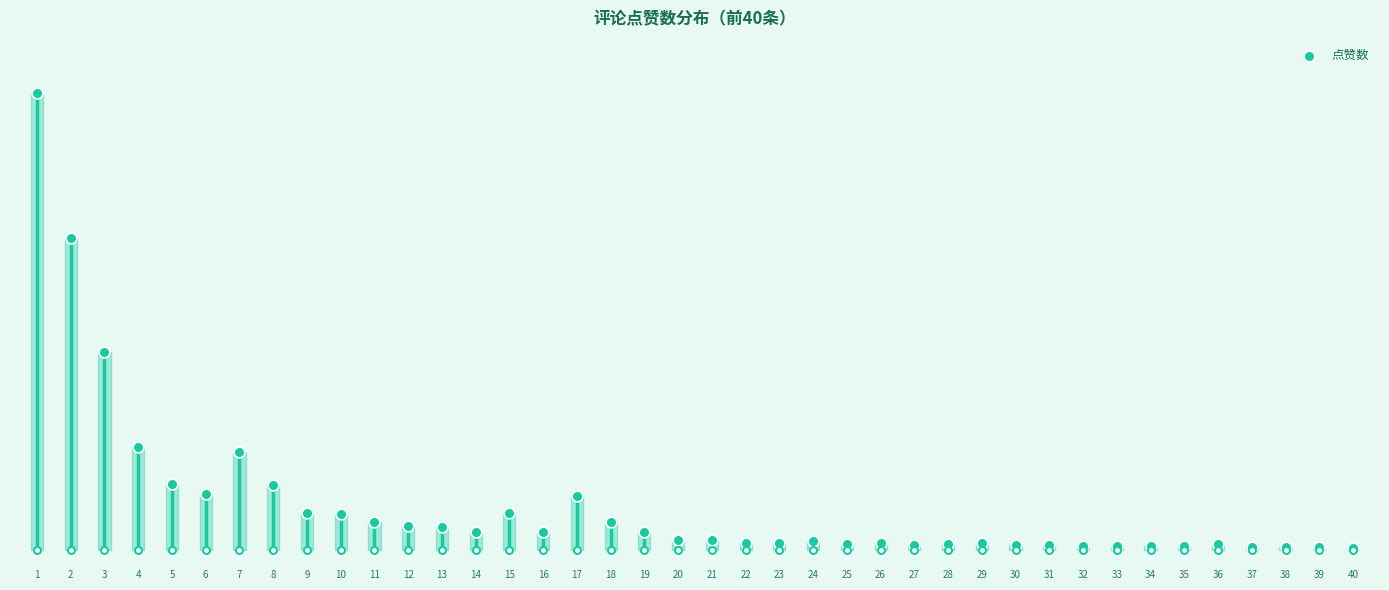

Which has a higher value, 4 or 9?

4